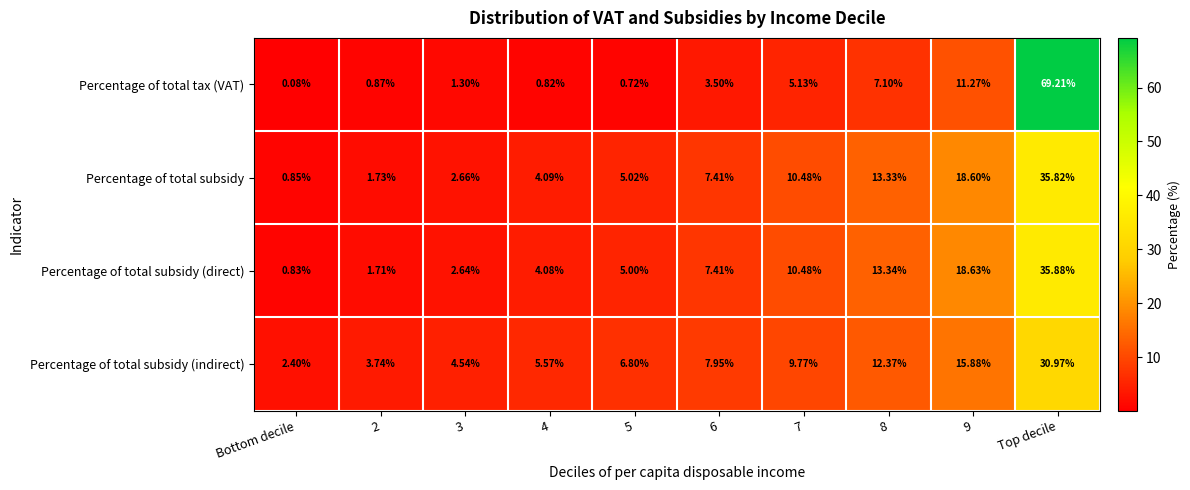

Which label corresponds to the largest value in the chart?

Top decile